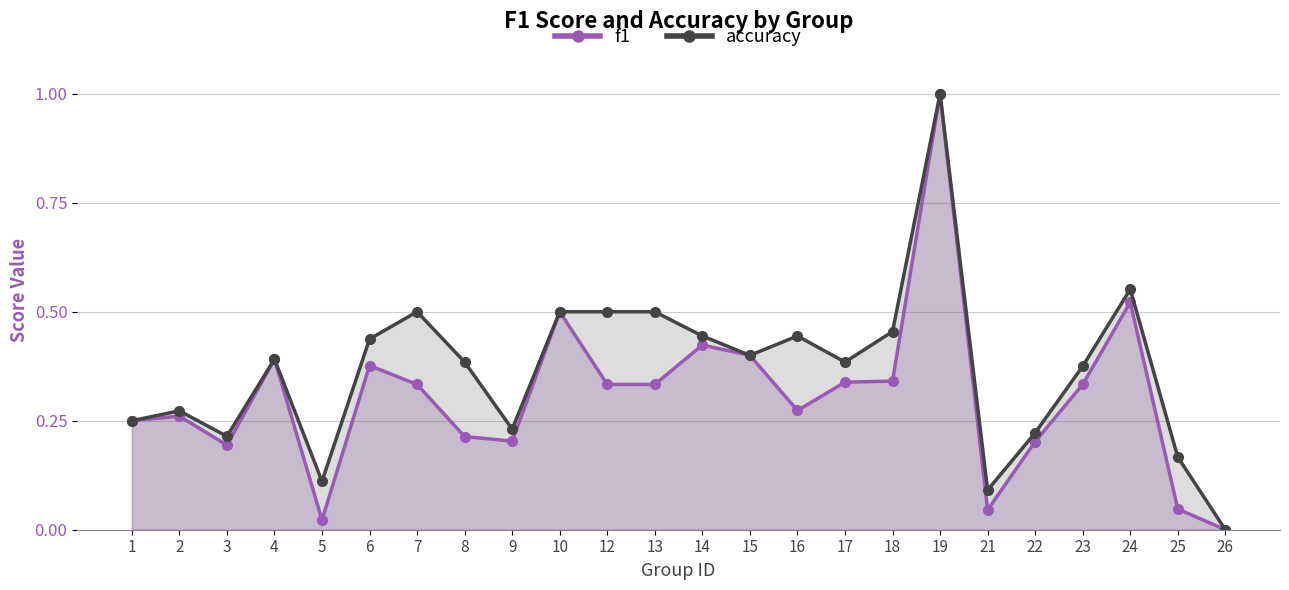

What is the maximum value shown in the chart?

1.0